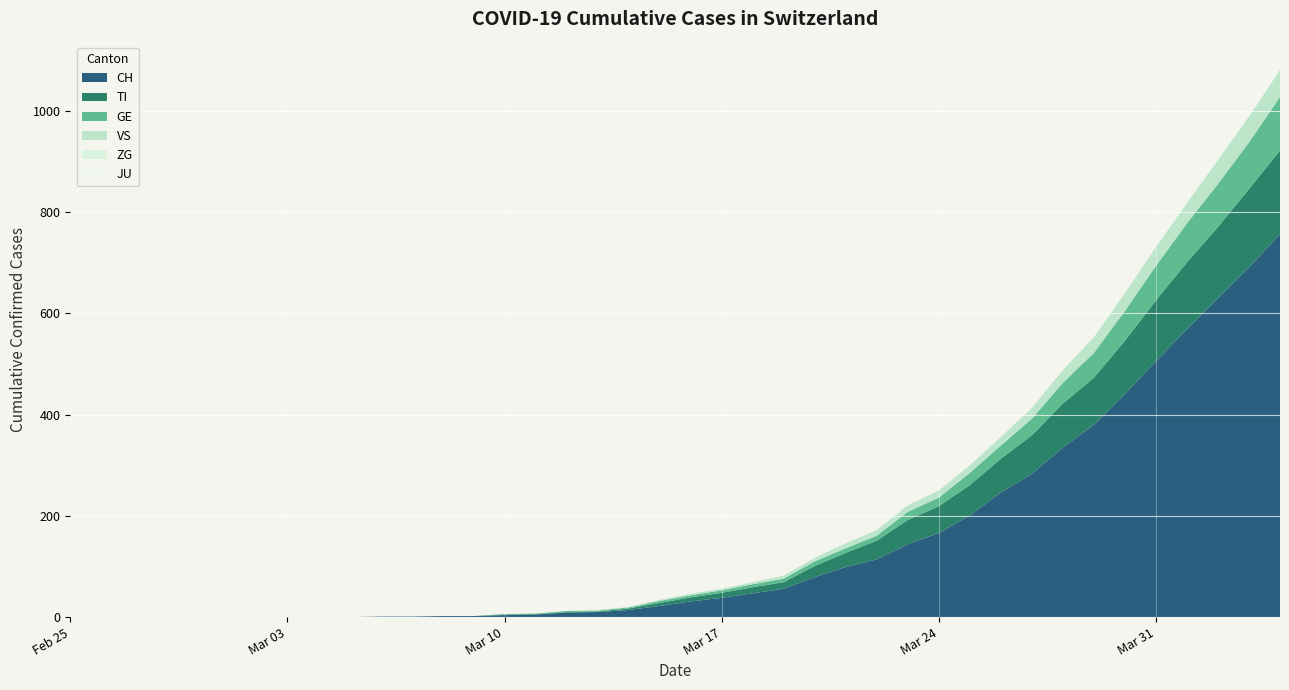

Reading left to right, extract all data points from this chart.

CH: 0	0	0	0	0	0	0	0	0	0	1	1	2	2	4	5	9	10	14	22	31	38	47	56	79	99	114	144	166	201	246	283	335	380	441	506	569	630	691	757
TI: 0	0	0	0	0	0	0	0	0	0	0	0	0	0	1	1	1	1	3	6	8	10	12	13	22	28	37	48	53	60	67	76	87	93	105	120	132	141	155	165
GE: 0	0	0	0	0	0	0	0	0	0	0	0	0	0	1	1	2	2	2	4	4	5	6	7	9	9	10	16	17	24	26	33	41	49	59	68	77	85	92	106
JU: 0	0	0	0	0	0	0	0	0	0	0	0	0	0	0	0	0	0	0	0	0	0	0	0	0	0	0	0	0	0	0	0	0	0	0	0	0	0	0	0
VS: 0	0	0	0	0	0	0	0	0	0	0	0	0	0	0	0	0	1	1	2	3	3	4	6	7	10	11	13	14	15	17	21	25	31	35	37	40	47	51	53
ZG: 0	0	0	0	0	0	0	0	0	0	0	0	0	0	0	0	0	0	0	0	0	0	0	0	0	0	0	0	0	0	0	0	1	1	1	1	1	1	1	2